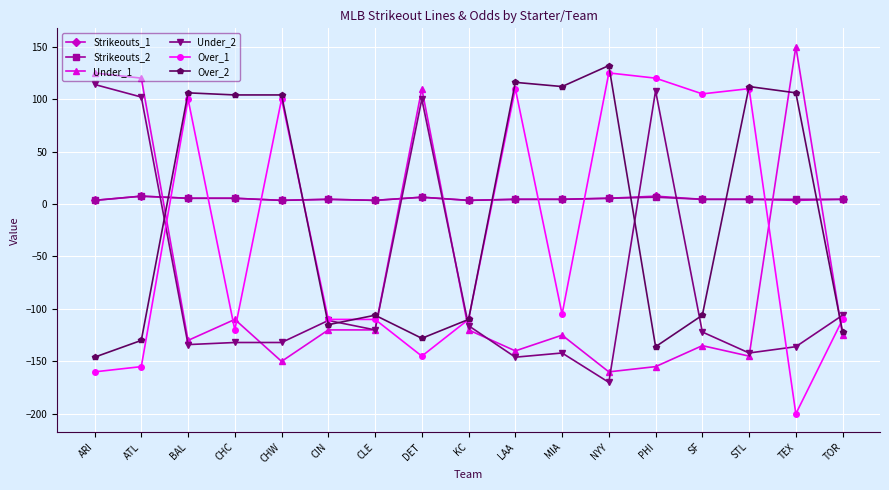

The value of Over_2 at ATL is -130.0. True or false?

True